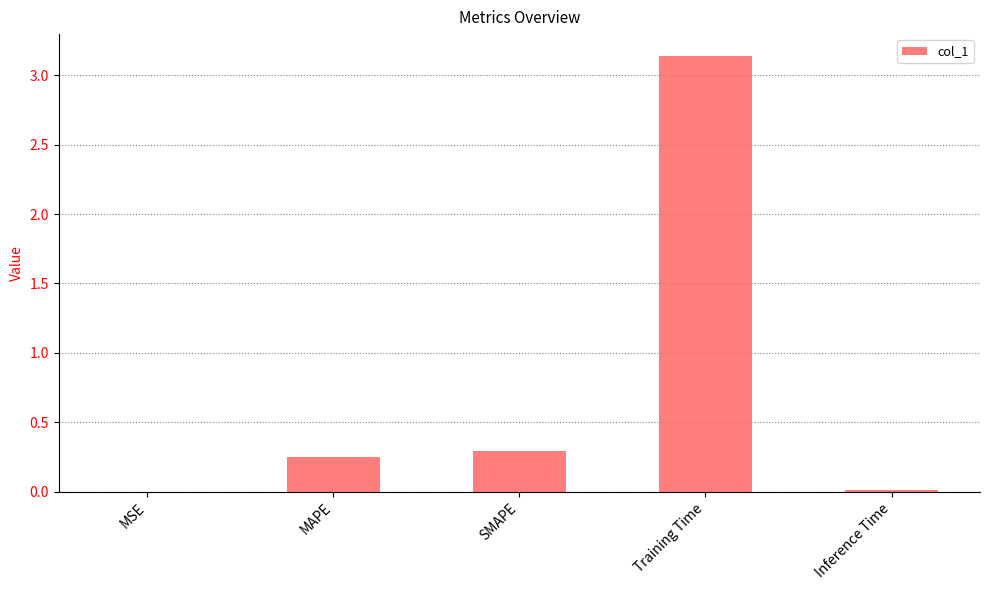

Which has a higher value, Training Time or Inference Time?

Training Time